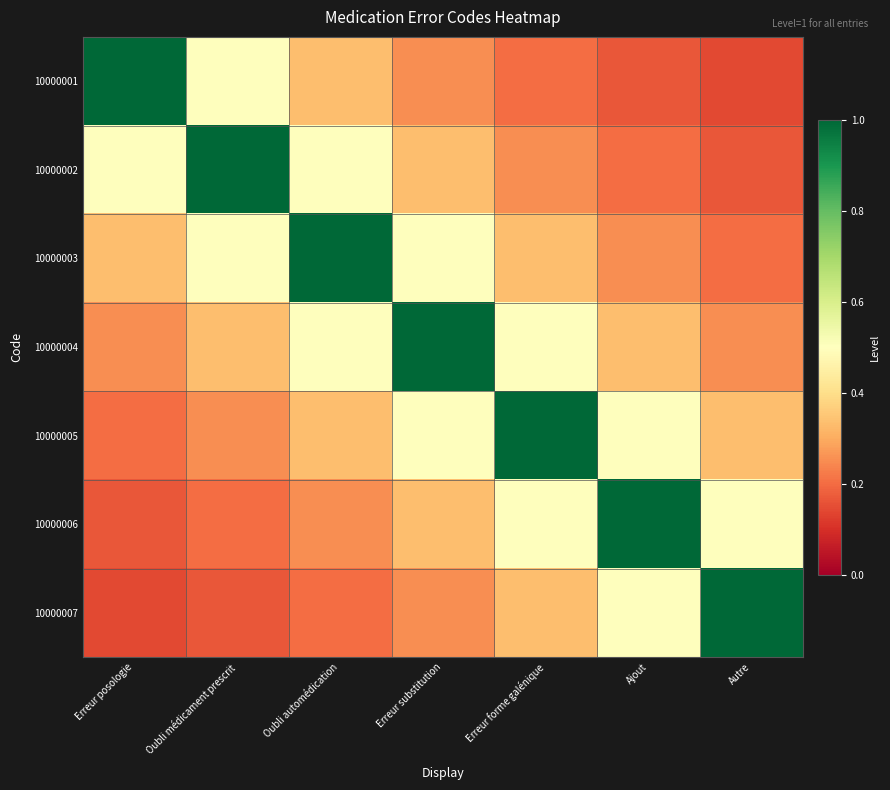

Rank the series at Oubli automédication from lowest to highest value.

10000007, 10000006, 10000001, 10000005, 10000002, 10000004, 10000003